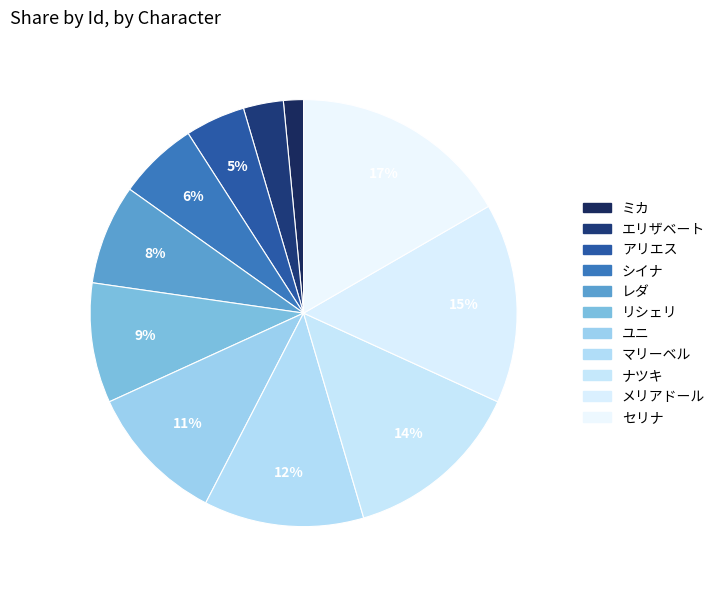

To the nearest percent, what portion does メリアドール represent?

15%